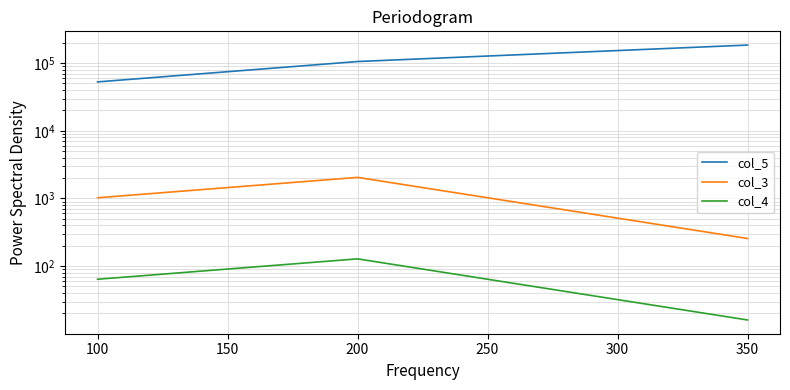

Which series changed the most between 100 and 200?

col_5